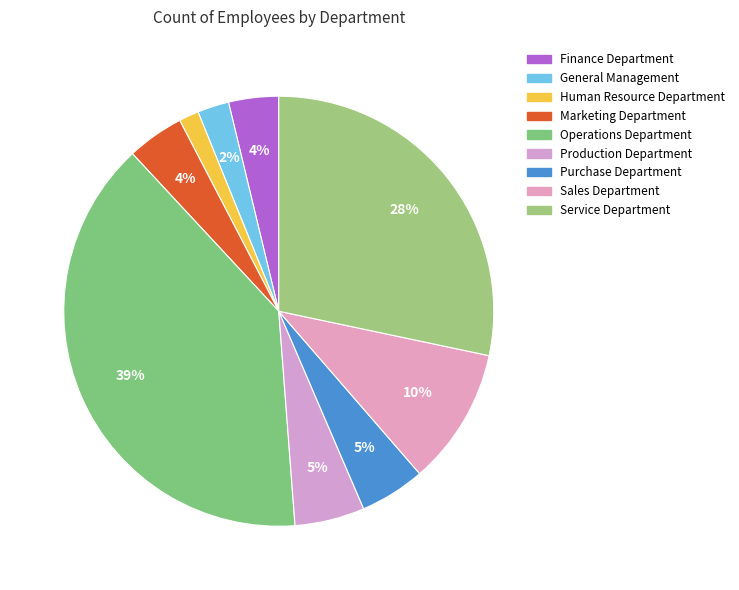

Is Human Resource Department the majority of the pie?

No